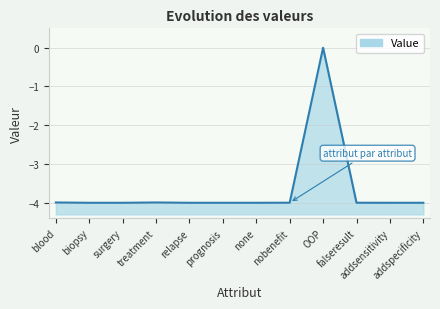

Reading right to left, extract all data points from this chart.

-4.0	-4.0	-4.0	0.0	-4.0	-4.0	-4.0	-4.0	-4.0	-4.0	-4.0	-4.0